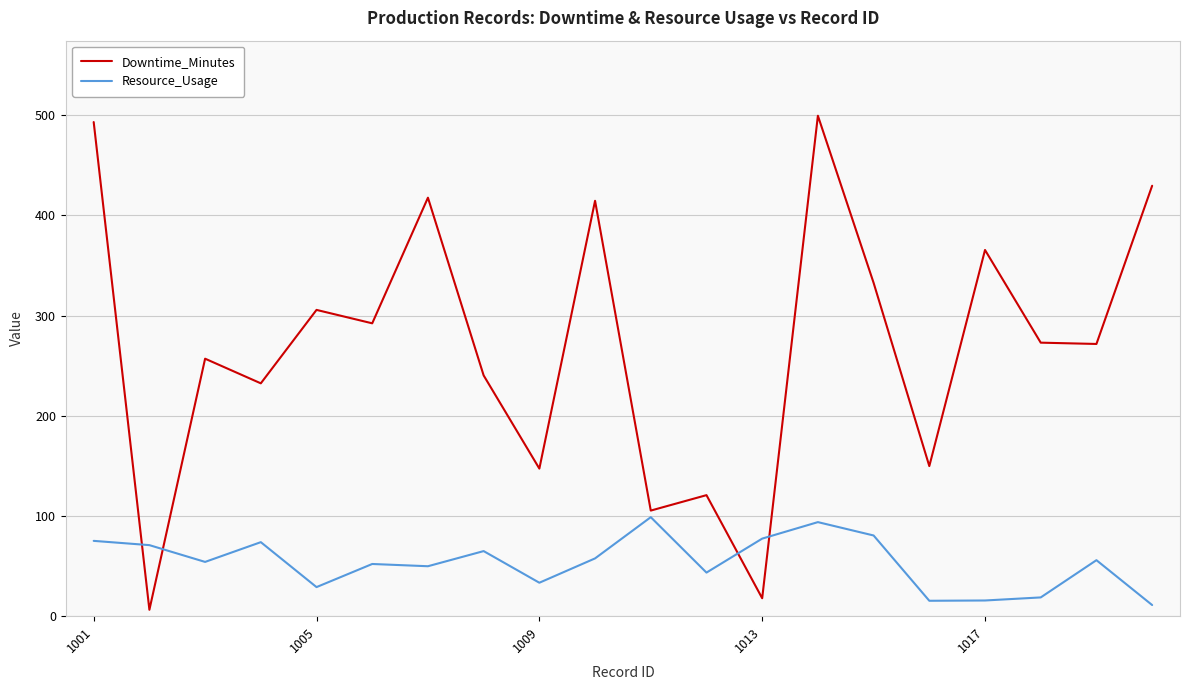

Does the chart display data point markers on the line(s)?

No